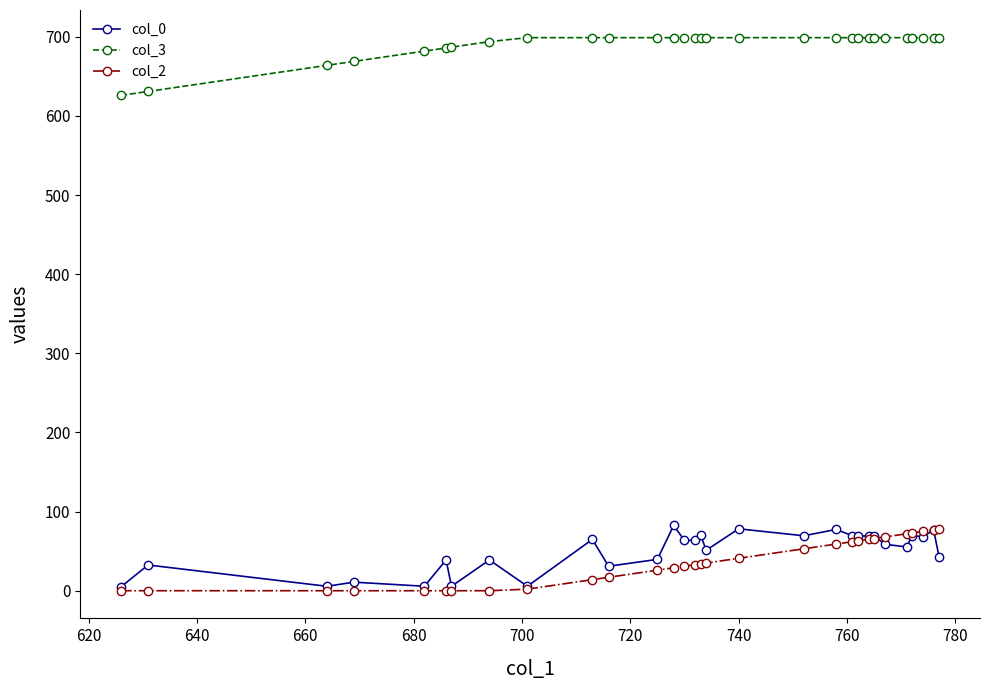

True or false: col_0 has more than 1 interior local peaks.

True